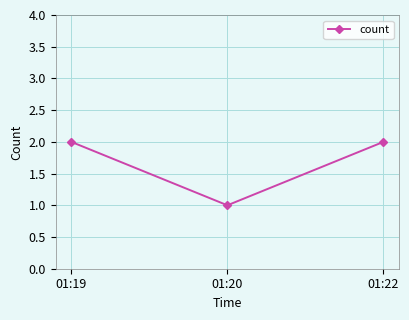

True or false: the data shows 2 at 01:19.

True